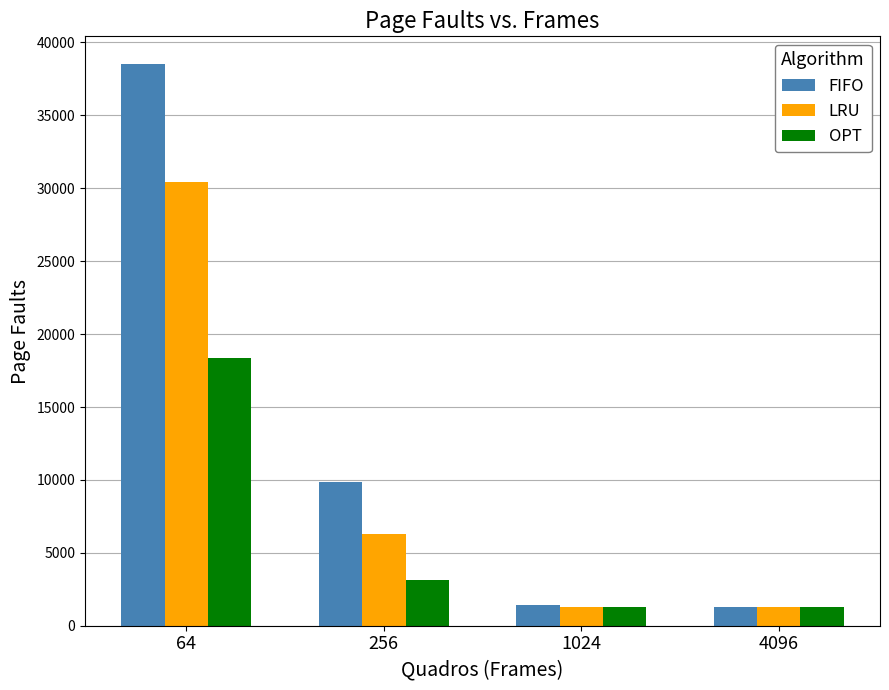

What is the minimum value for OPT?

1260